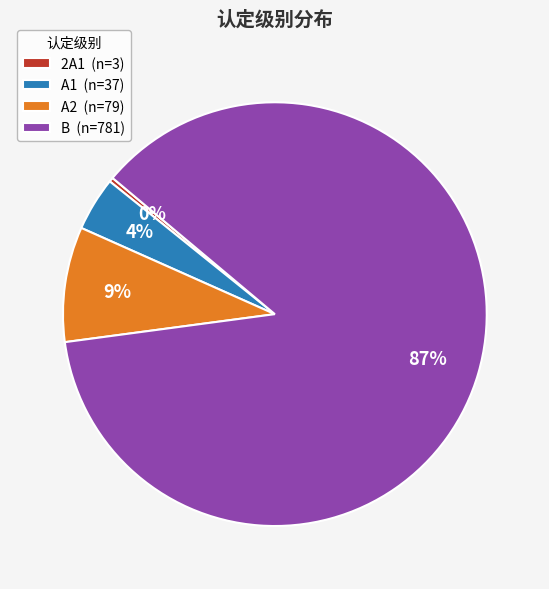

Count the number of slices in the pie.

4